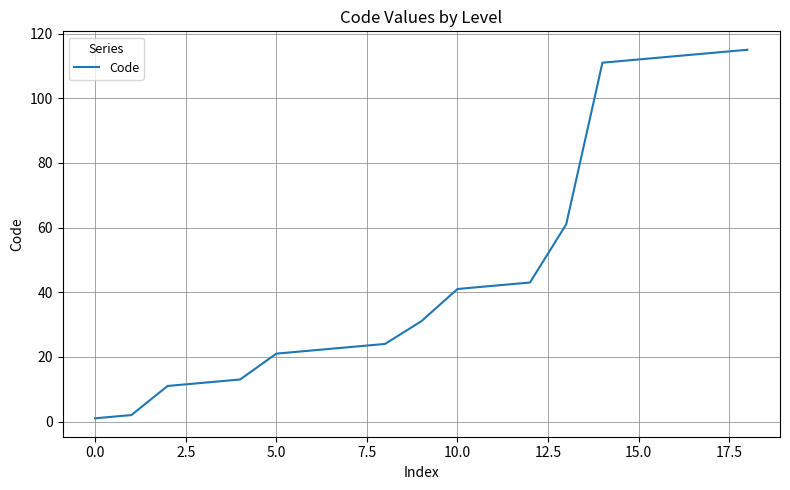

What is the maximum value shown in the chart?

115